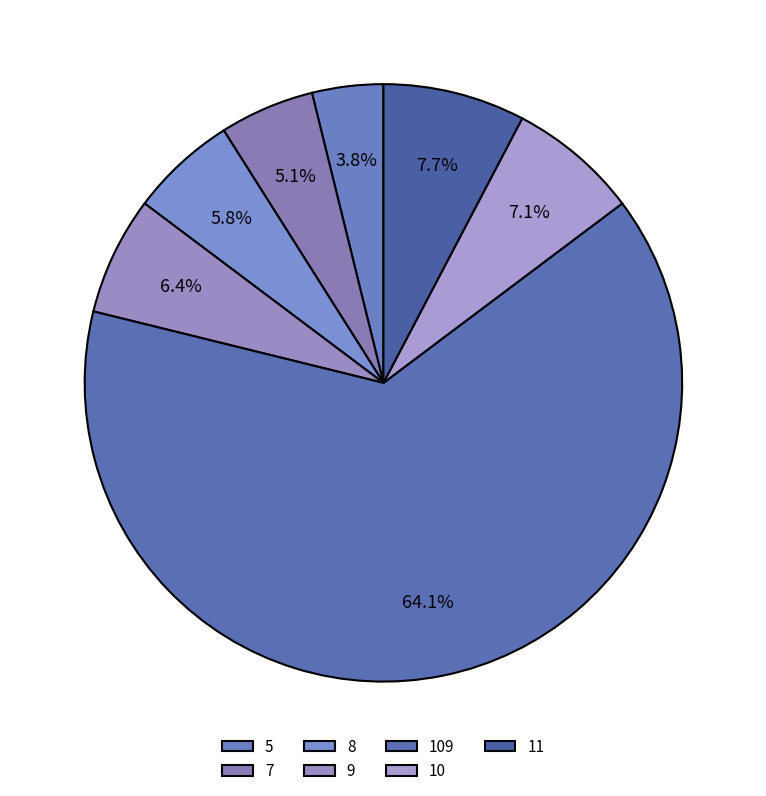

Which category accounts for the majority?

109